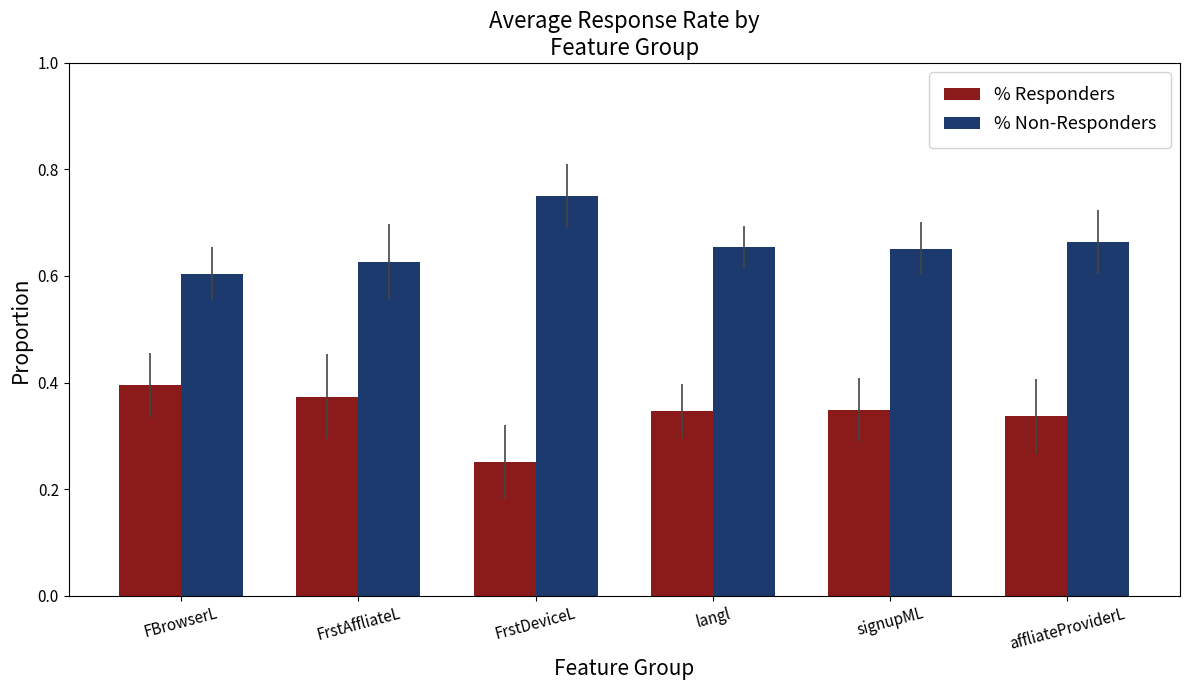

At which label does % Non-Responders reach its minimum?

FBrowserL